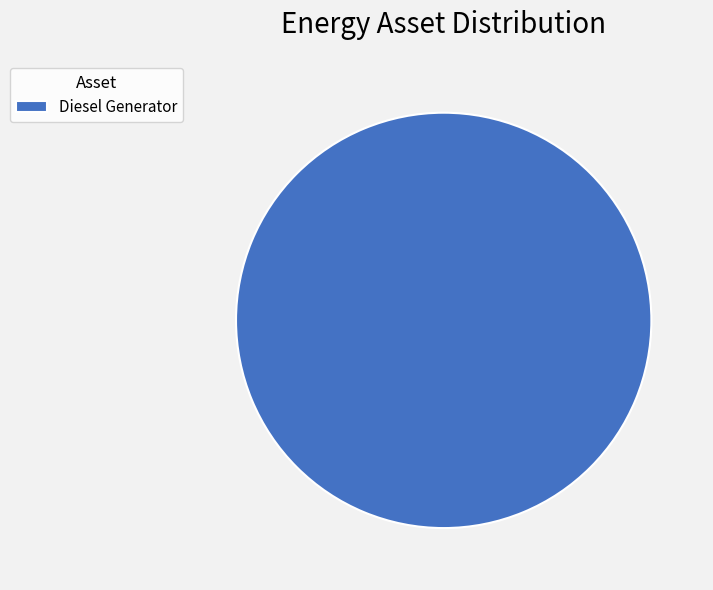

How many segments does this pie chart have?

1